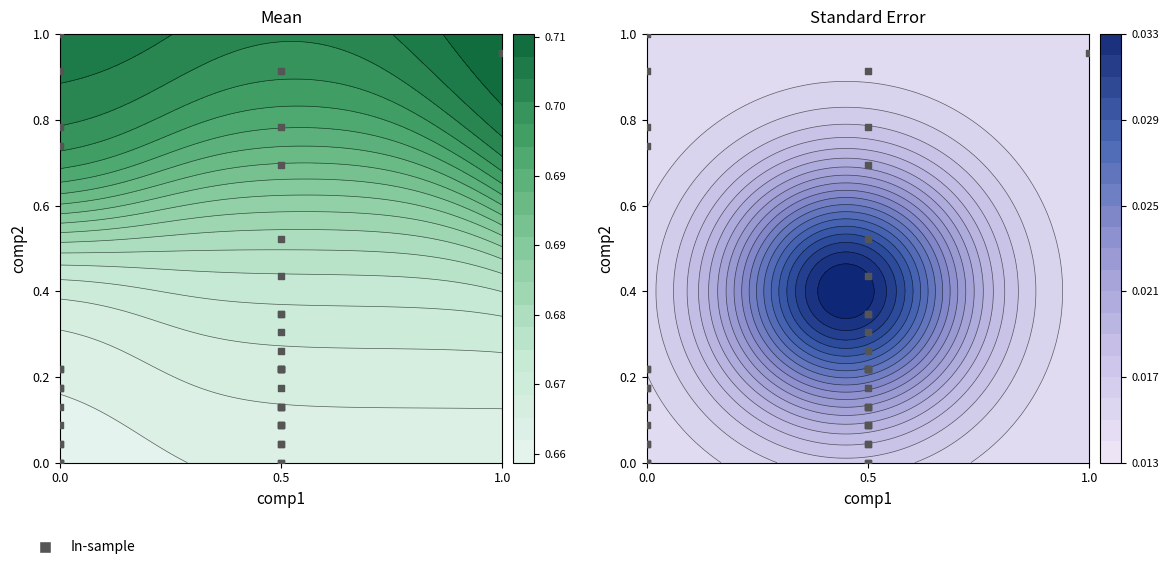

Which has a higher value, 0.5 or 0.5?

0.5